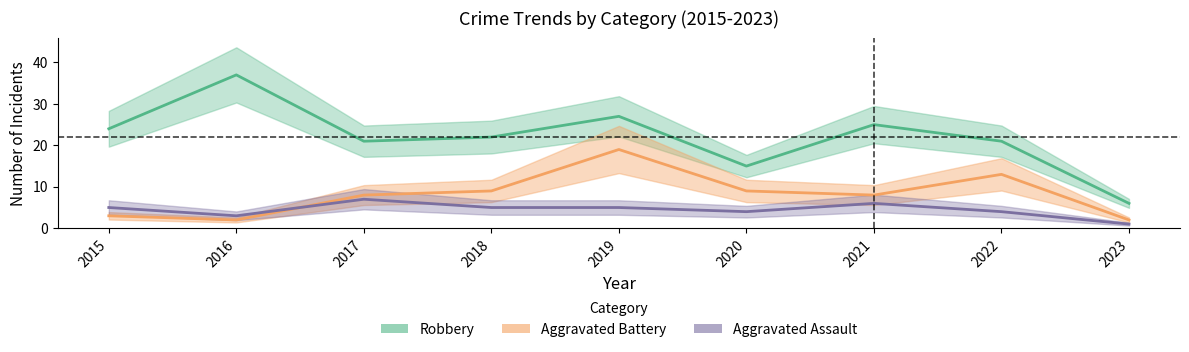

True or false: Aggravated Assault has more than 2 interior local peaks.

False